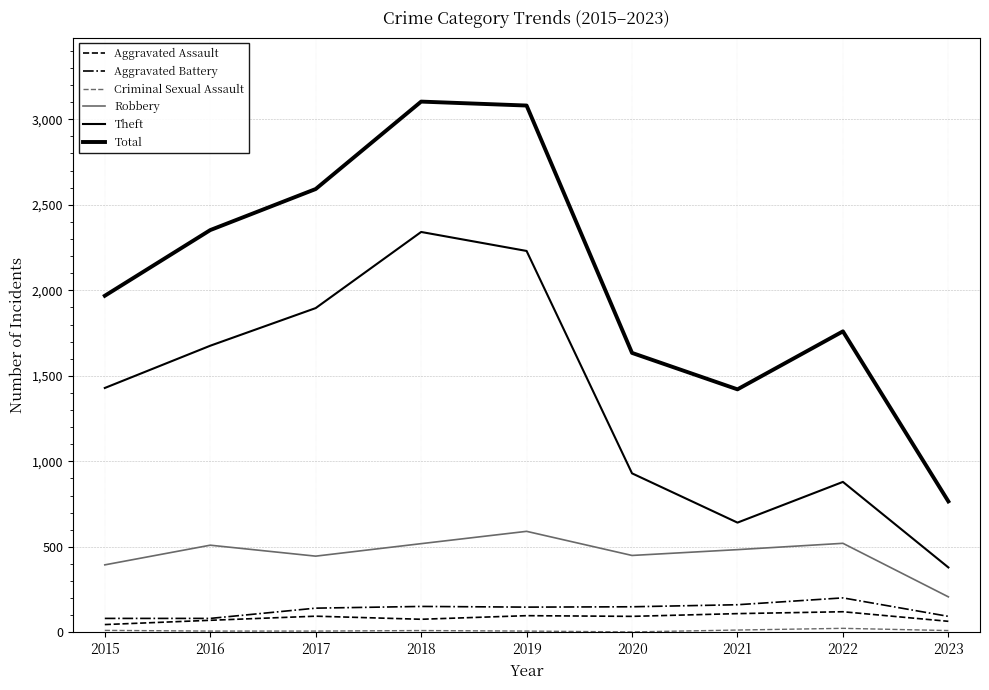

At how many categories does at least one series exceed 846?

8